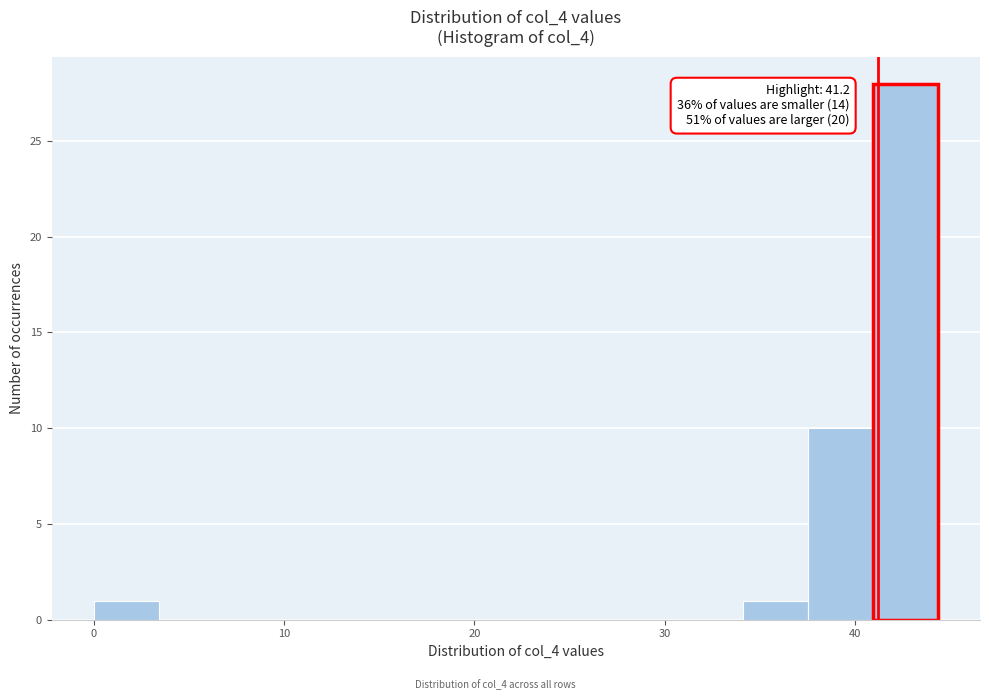

Read against the x-axis, roughly where is the centre of the tallest bar?

43